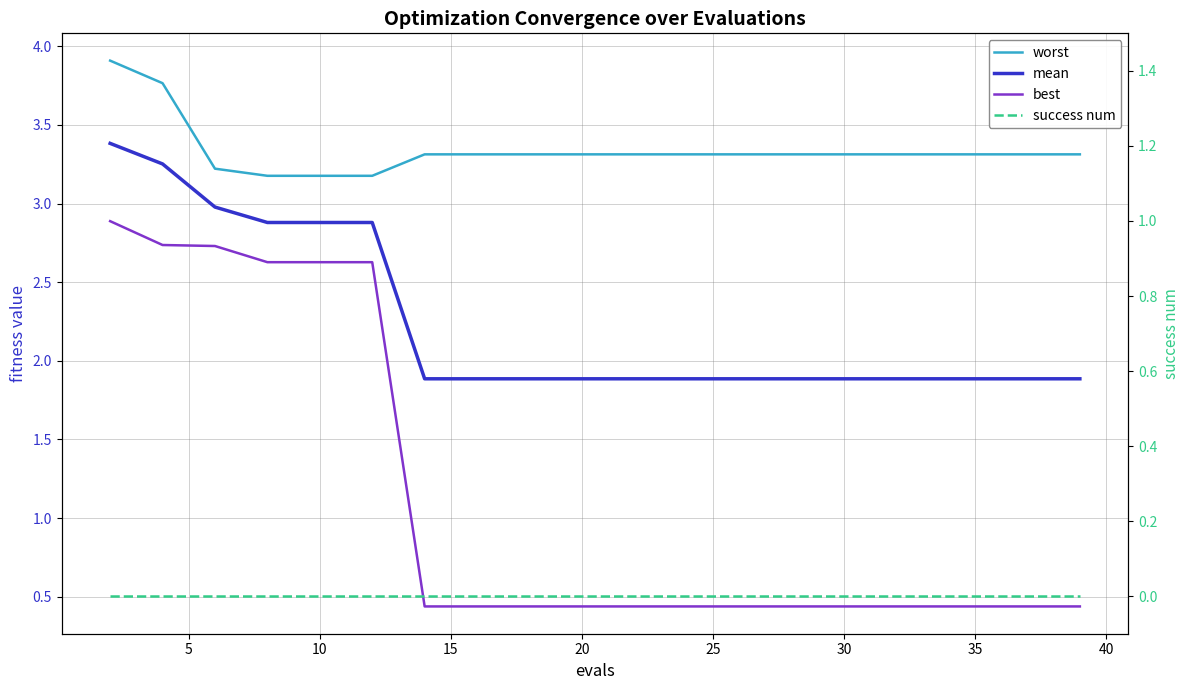

Which series has the largest total across all categories?

worst